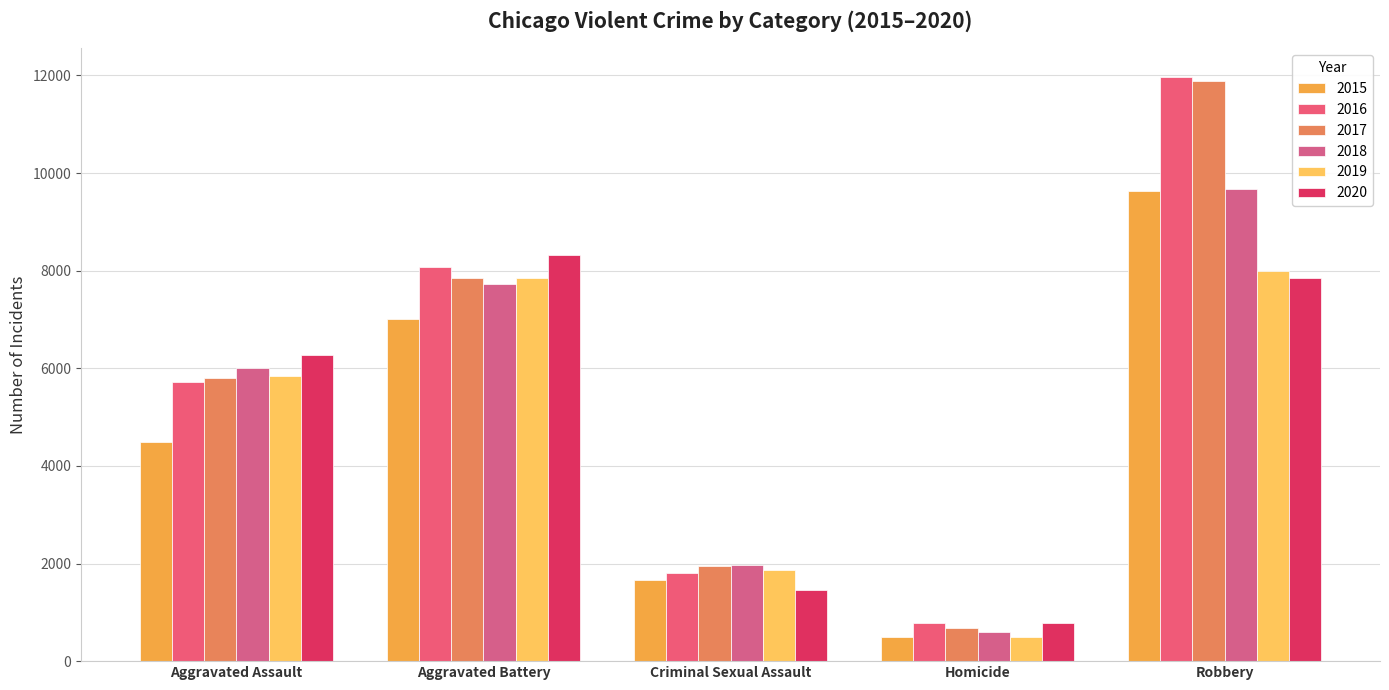

List the series in order of their peak value, lowest first.

2019, 2020, 2015, 2018, 2017, 2016